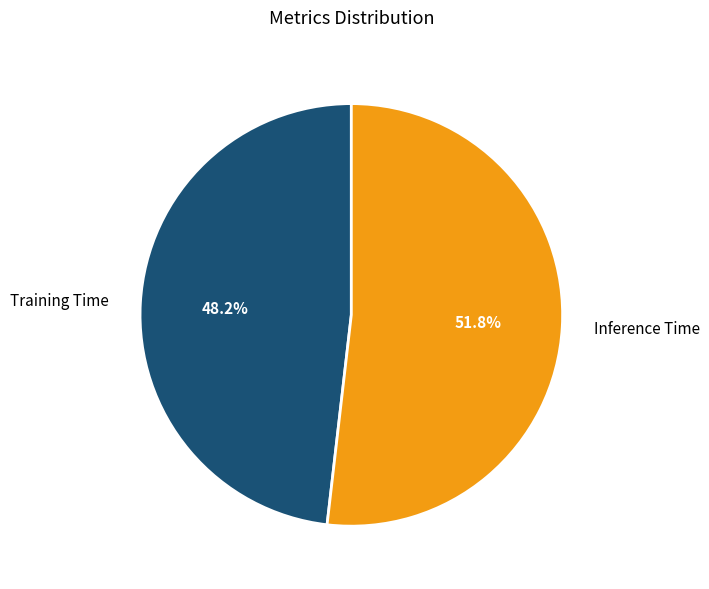

To the nearest percent, what portion does Inference Time represent?

52%